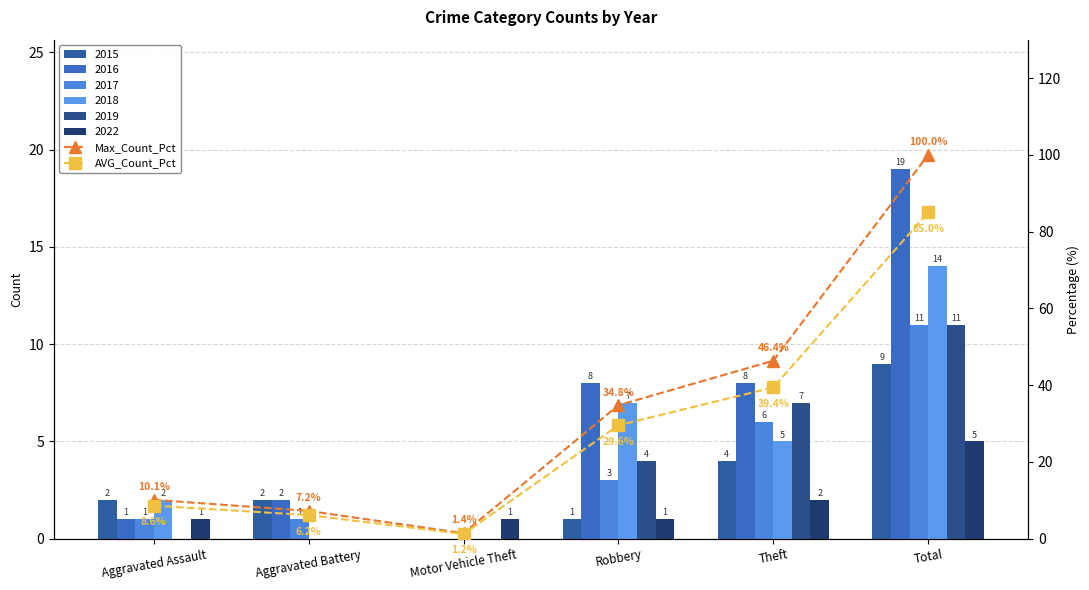

How many data points does each series have?

6